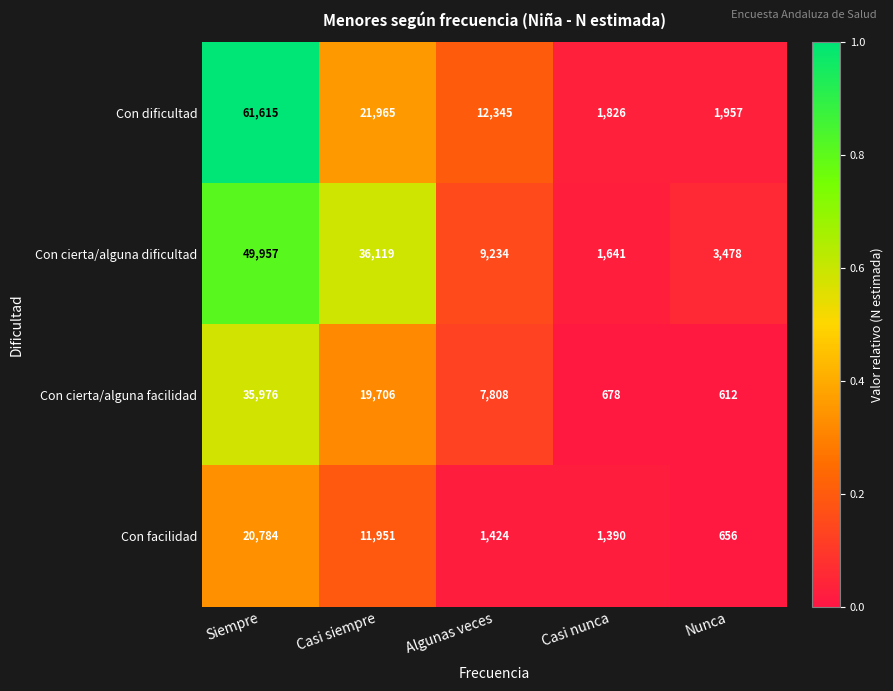

Is it true that Con cierta/alguna facilidad equals 35976 at Siempre?

True